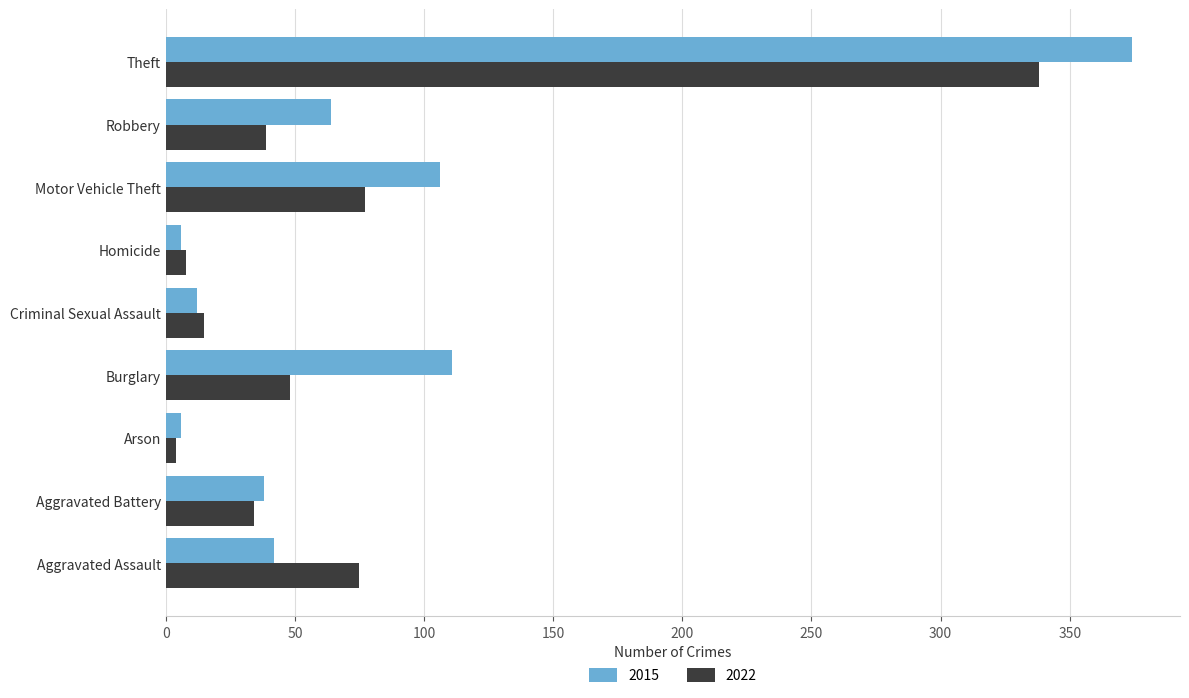

Rank the series at Motor Vehicle Theft from highest to lowest value.

2015, 2022